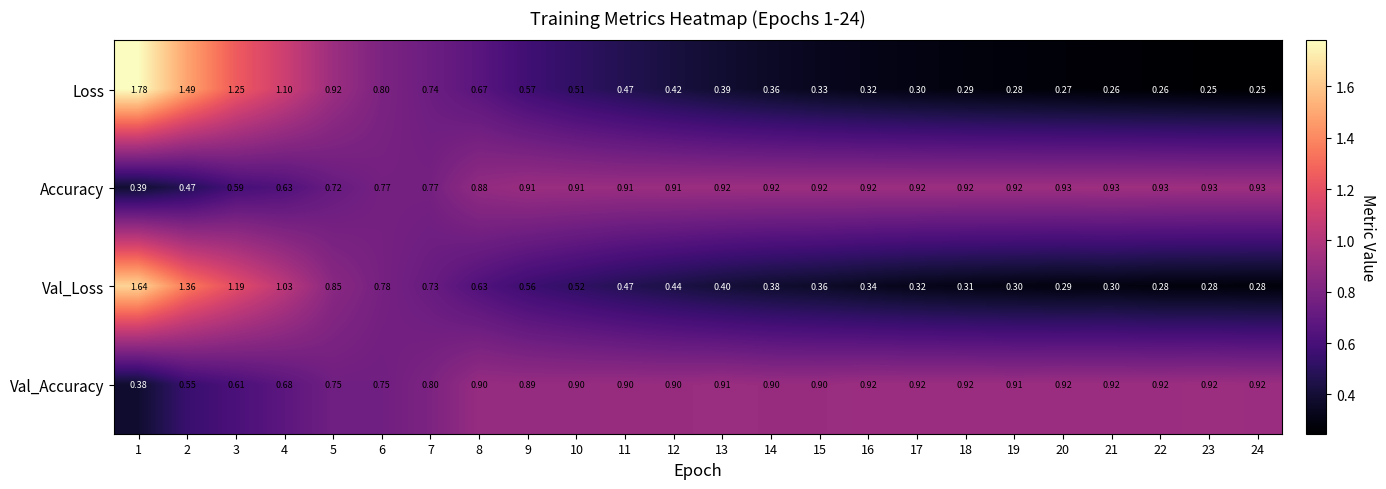

Which series has the largest range (max minus min)?

Loss